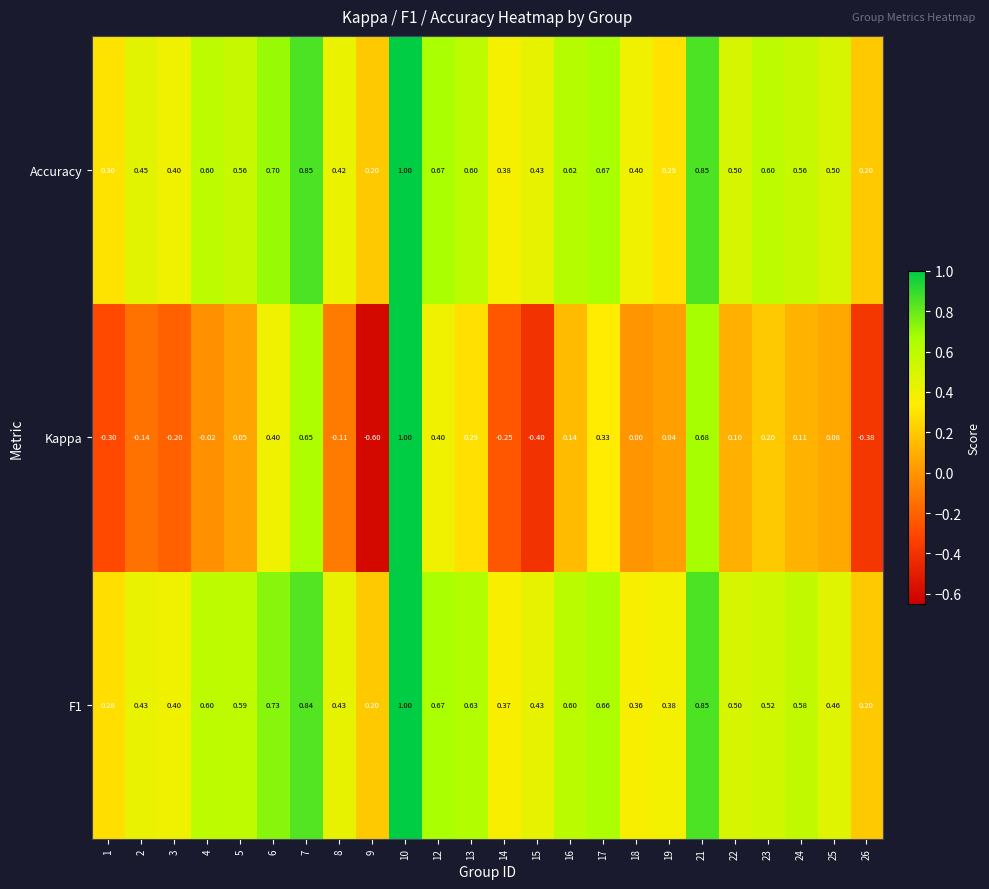

Between 12 and 18, which series saw the biggest shift?

Kappa